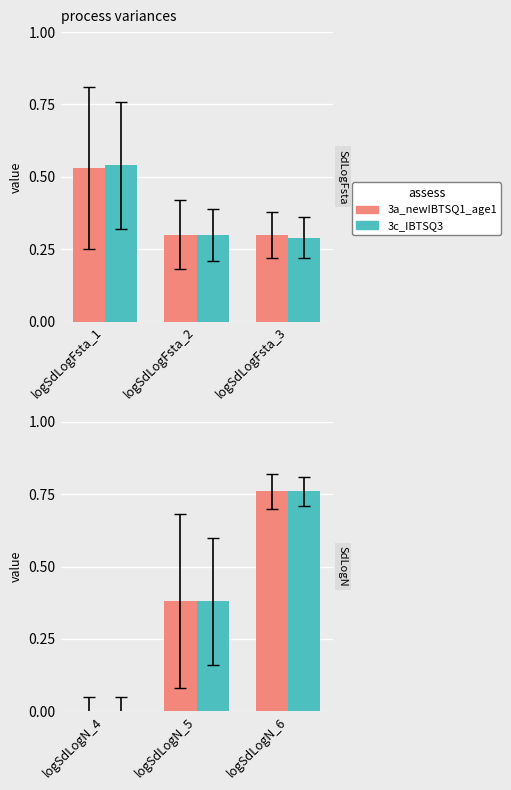

The 3c_IBTSQ3 series shows 0.5 at logSdLogN_4. True or false?

False